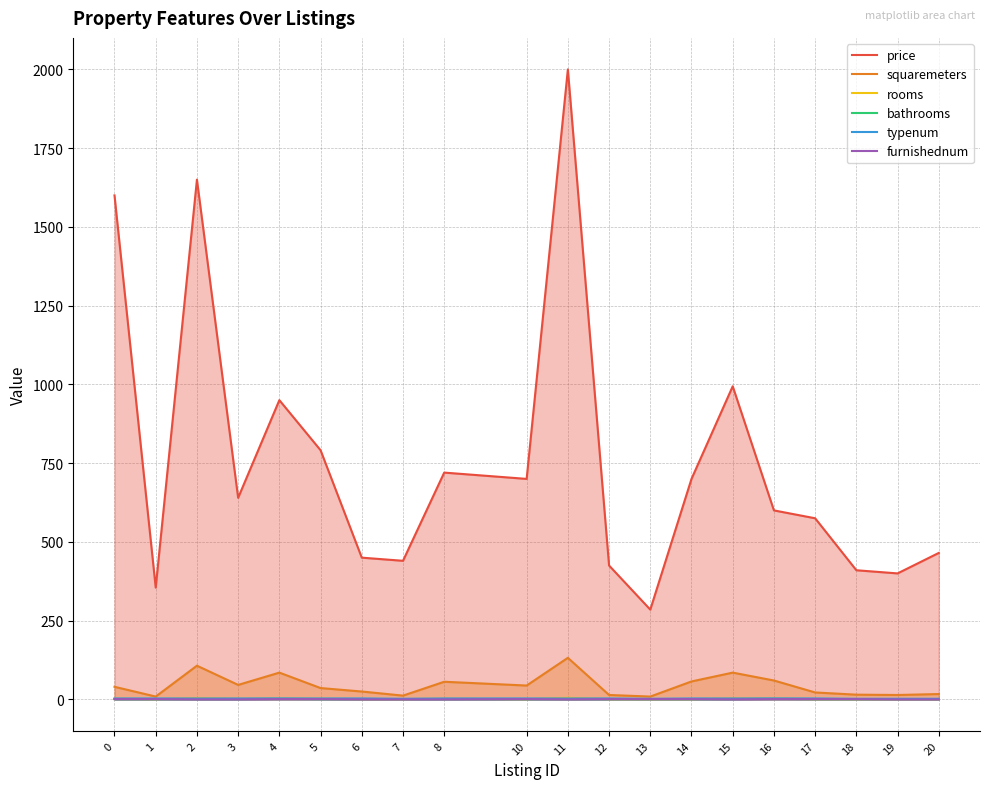

What is the difference between the maximum and minimum values in the squaremeters series?

123